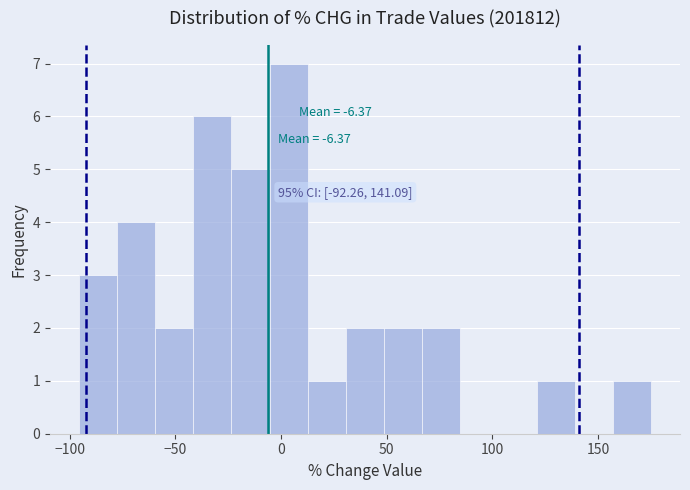

Around what value on the x-axis is the tallest bar? Give the approximate position of its centre, as read against the axis.

5